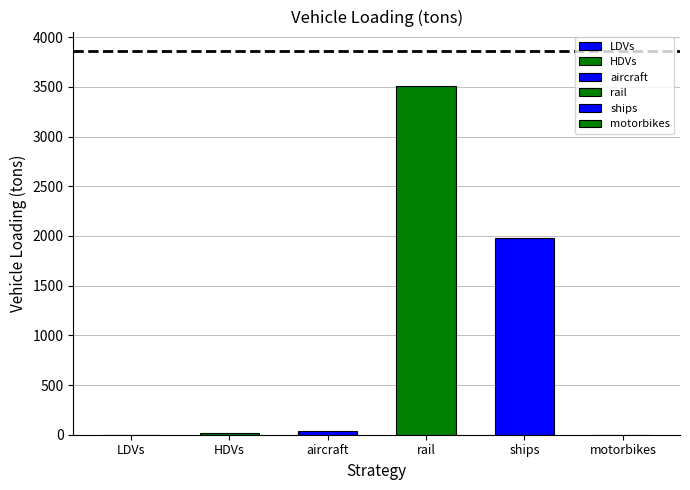

Is the value of ships at 2016 greater than the value of HDVs at 2030?

Yes